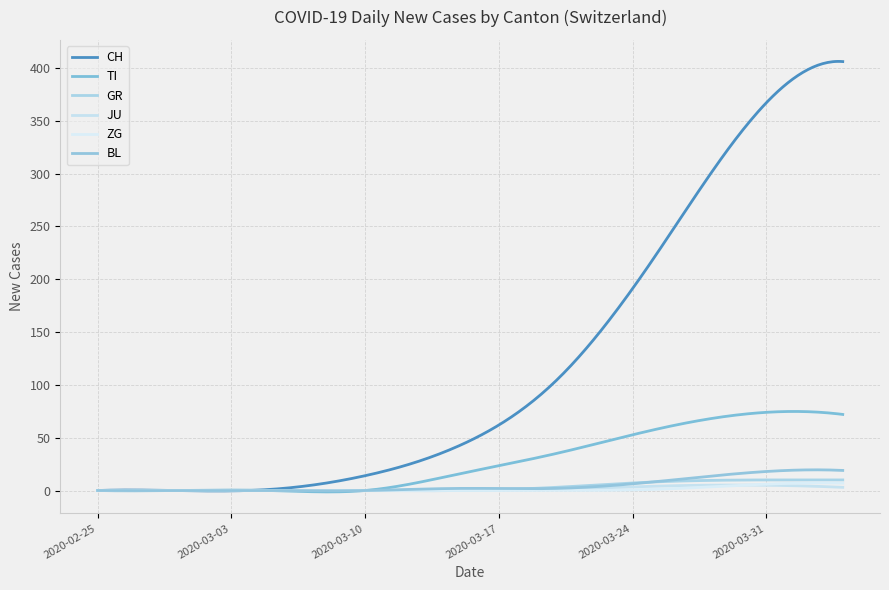

Reading left to right, transcribe all the data shown in this chart.

CH: 2020-02-25=0	2020-02-29=0	2020-03-05=1	2020-03-10=14	2020-03-15=43	2020-03-20=104	2020-03-25=217	2020-03-31=367	2020-04-04=406
TI: 2020-02-25=0	2020-02-29=0	2020-03-05=0	2020-03-10=0	2020-03-15=16	2020-03-20=35	2020-03-25=57	2020-03-31=74	2020-04-04=72
GR: 2020-02-25=0	2020-02-29=0	2020-03-05=0	2020-03-10=0	2020-03-15=0	2020-03-20=3	2020-03-25=8	2020-03-31=10	2020-04-04=10
JU: 2020-02-25=0	2020-02-29=0	2020-03-05=0	2020-03-10=0	2020-03-15=0	2020-03-20=1	2020-03-25=4	2020-03-31=5	2020-04-04=3
ZG: 2020-02-25=0	2020-02-29=0	2020-03-05=0	2020-03-10=0	2020-03-15=0	2020-03-20=0	2020-03-25=1	2020-03-31=6	2020-04-04=7
BL: 2020-02-25=0	2020-02-29=0	2020-03-05=0	2020-03-10=0	2020-03-15=2	2020-03-20=2	2020-03-25=8	2020-03-31=18	2020-04-04=19